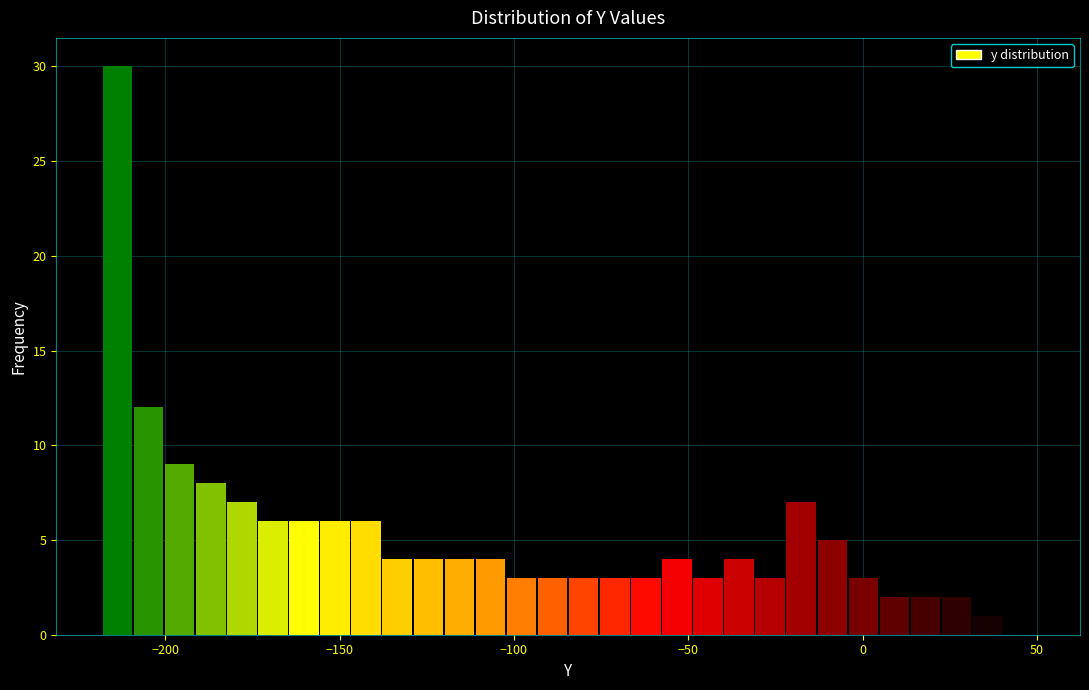

Read against the x-axis, roughly where is the centre of the tallest bar?

-215